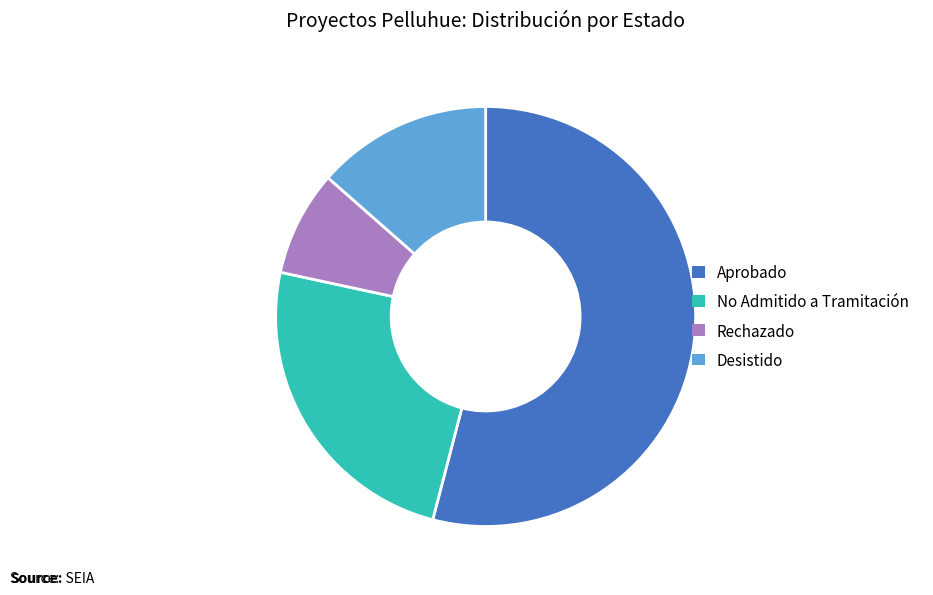

Combined, do No Admitido a Tramitación and Rechazado account for over 50%?

No